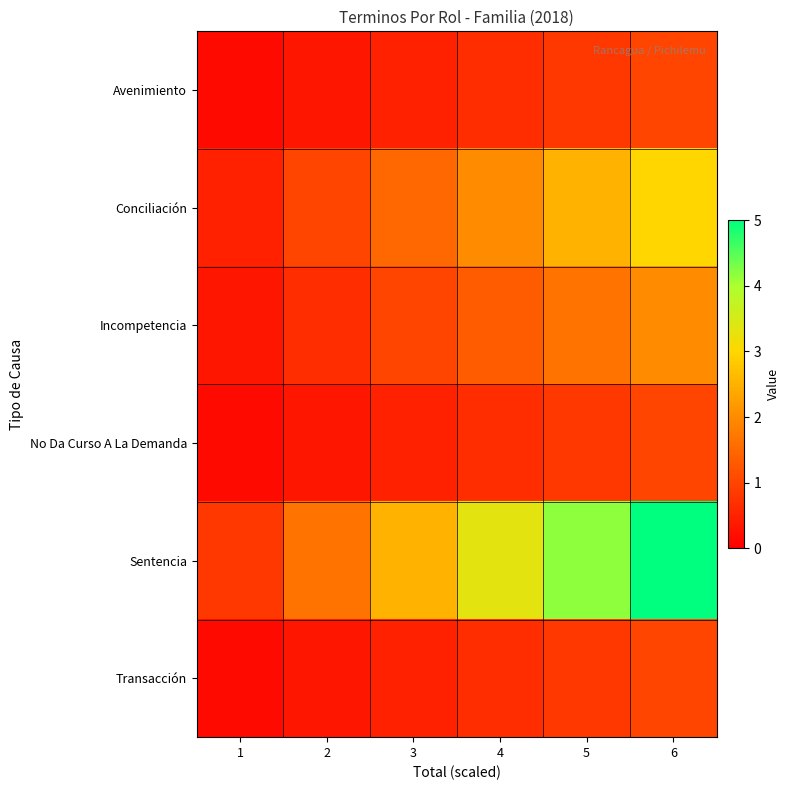

At which category is the sum across all series the highest?

6